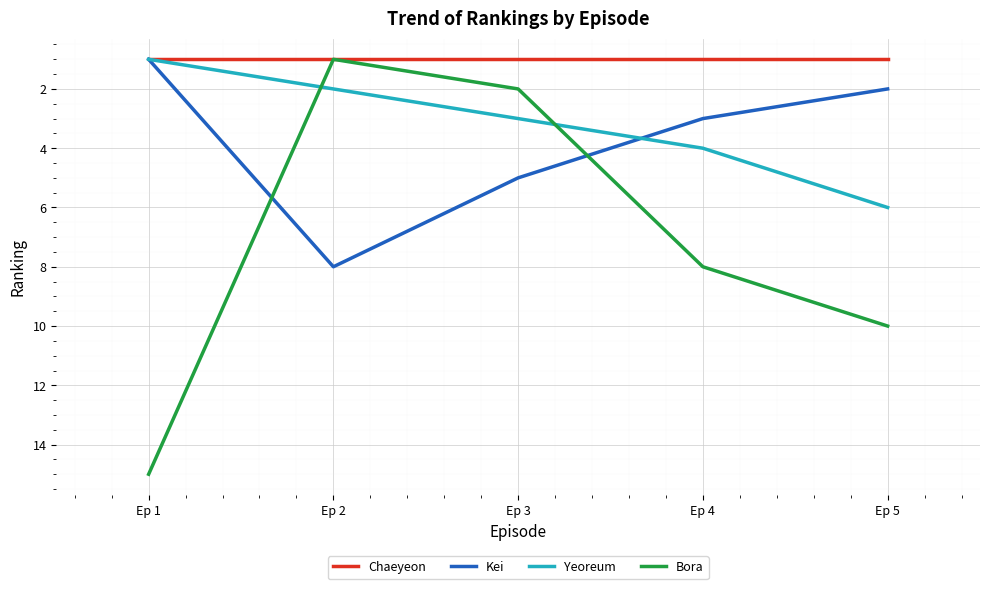

Where do Yeoreum and Bora first cross each other?

Ep 1 and Ep 2